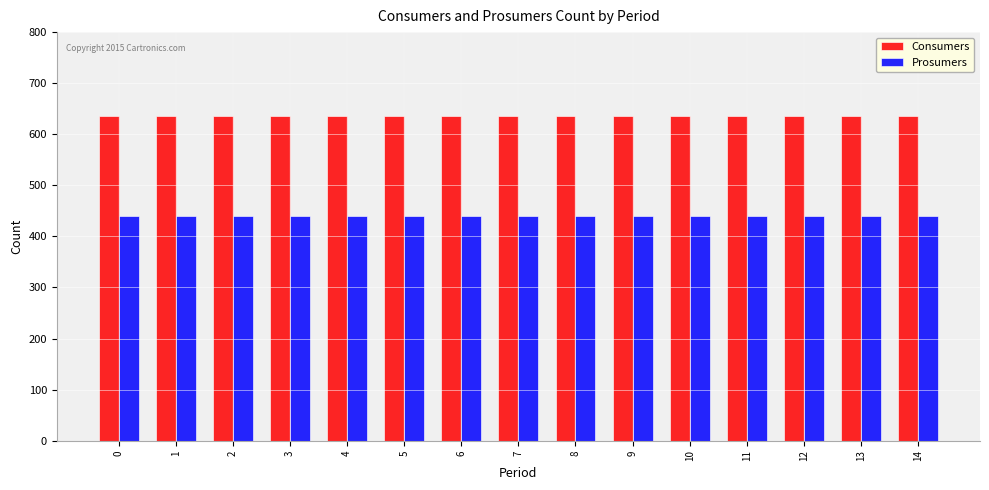

Rank the series by their average value, from lowest to highest.

Prosumers, Consumers